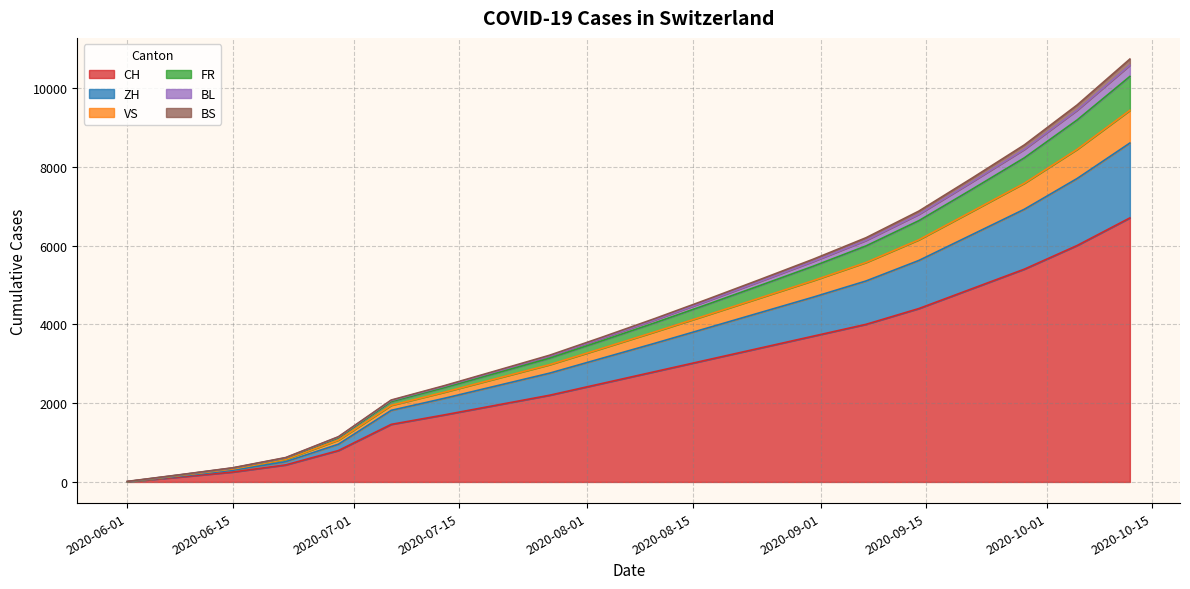

What are all the series names shown in the legend?

CH, ZH, VS, FR, BL, BS